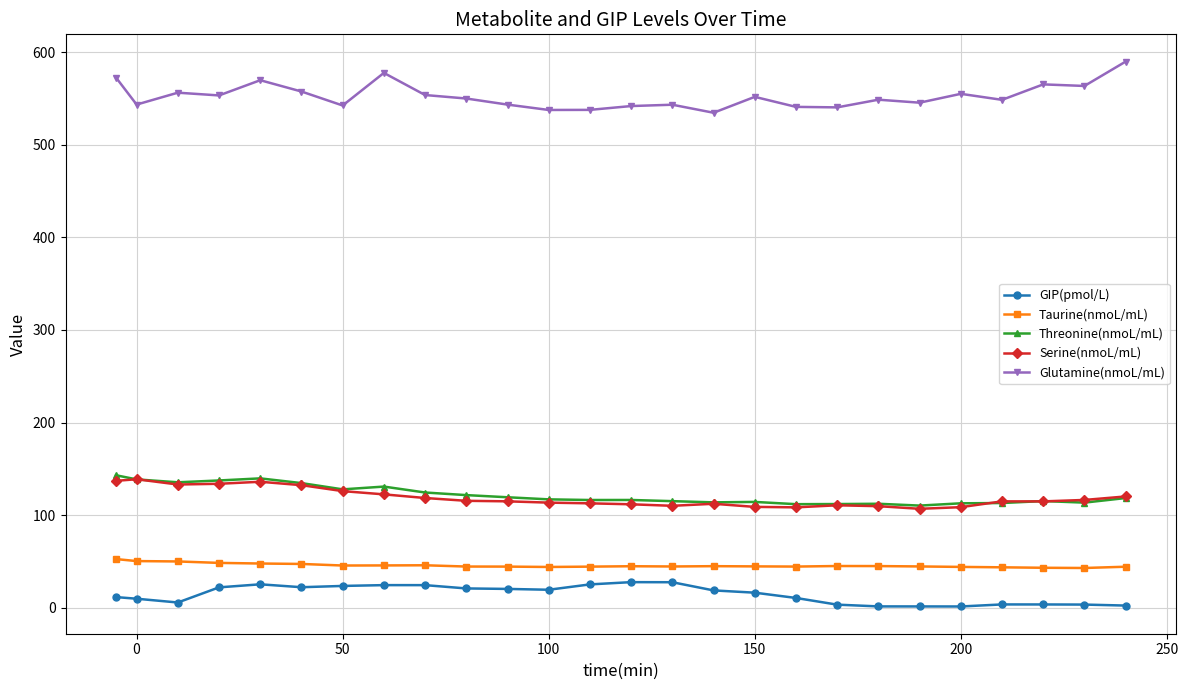

What is the value of the Glutamine(nmoL/mL) point at the 6th from the left?

557.6